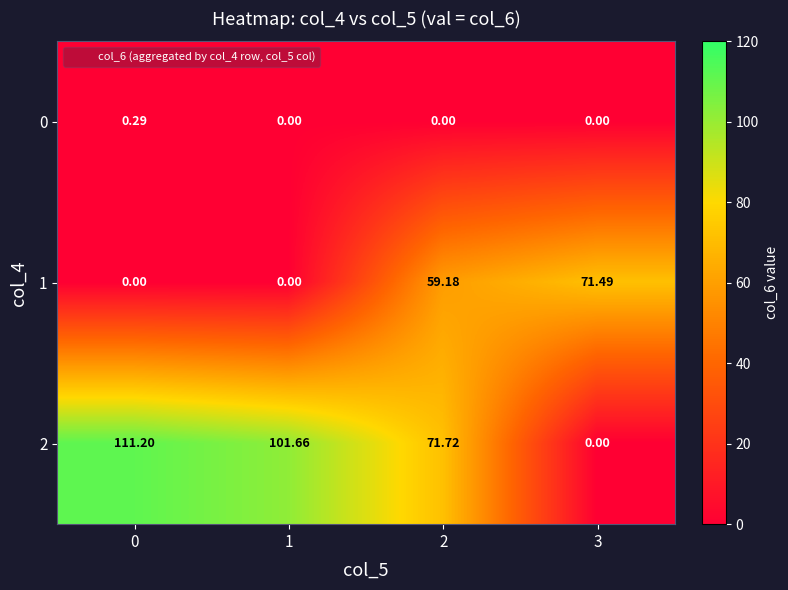

Is the value of 2 at 2 greater than the value of 0 at 0?

Yes